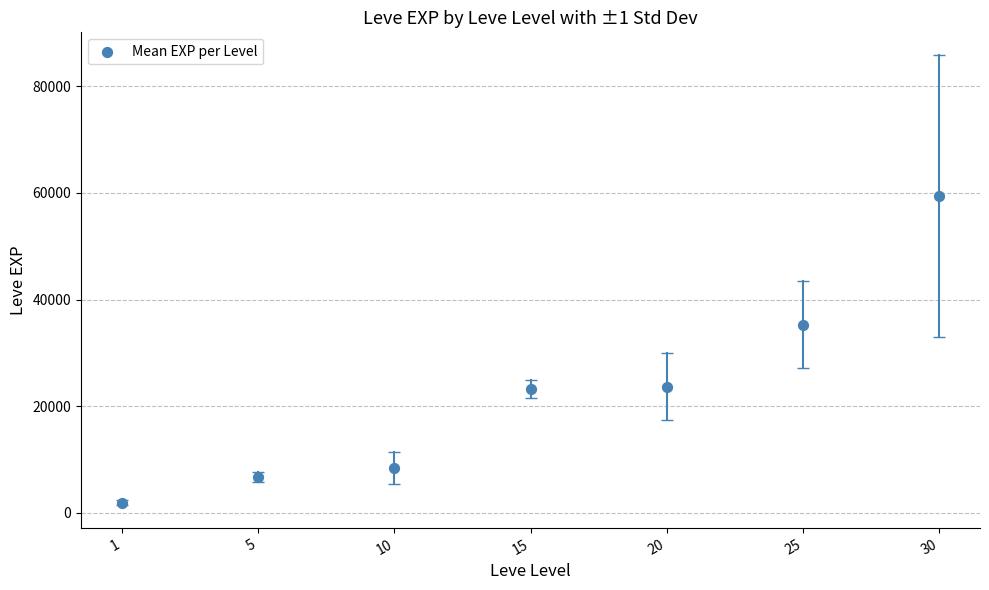

What Y value in the scatter plot is closest to 30635?

35261.7